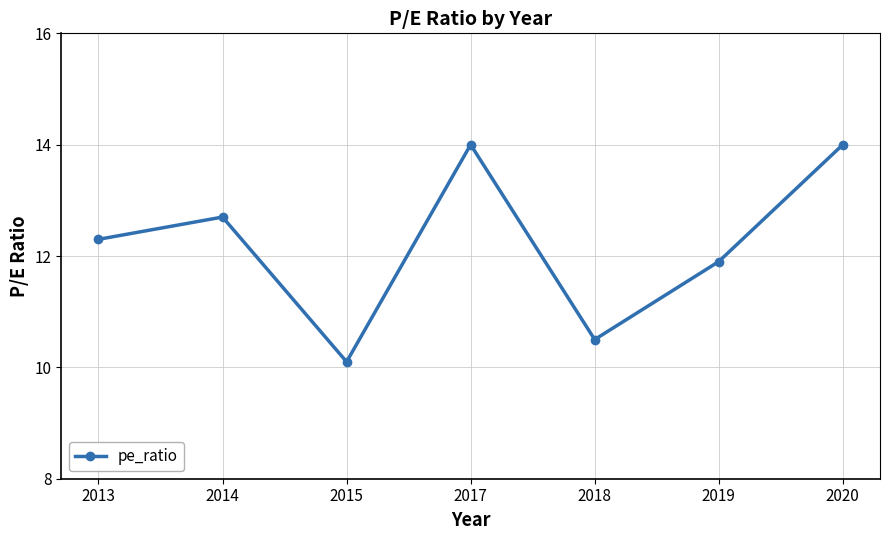

What is the sum of all values?

85.5